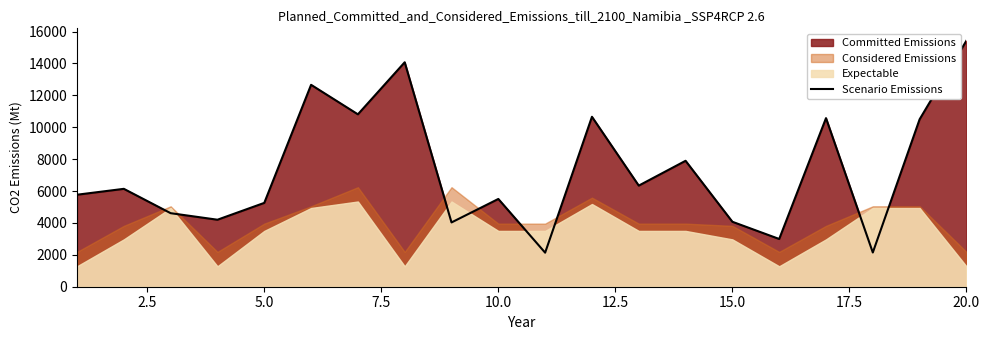

How many lines are shown in the chart?

1